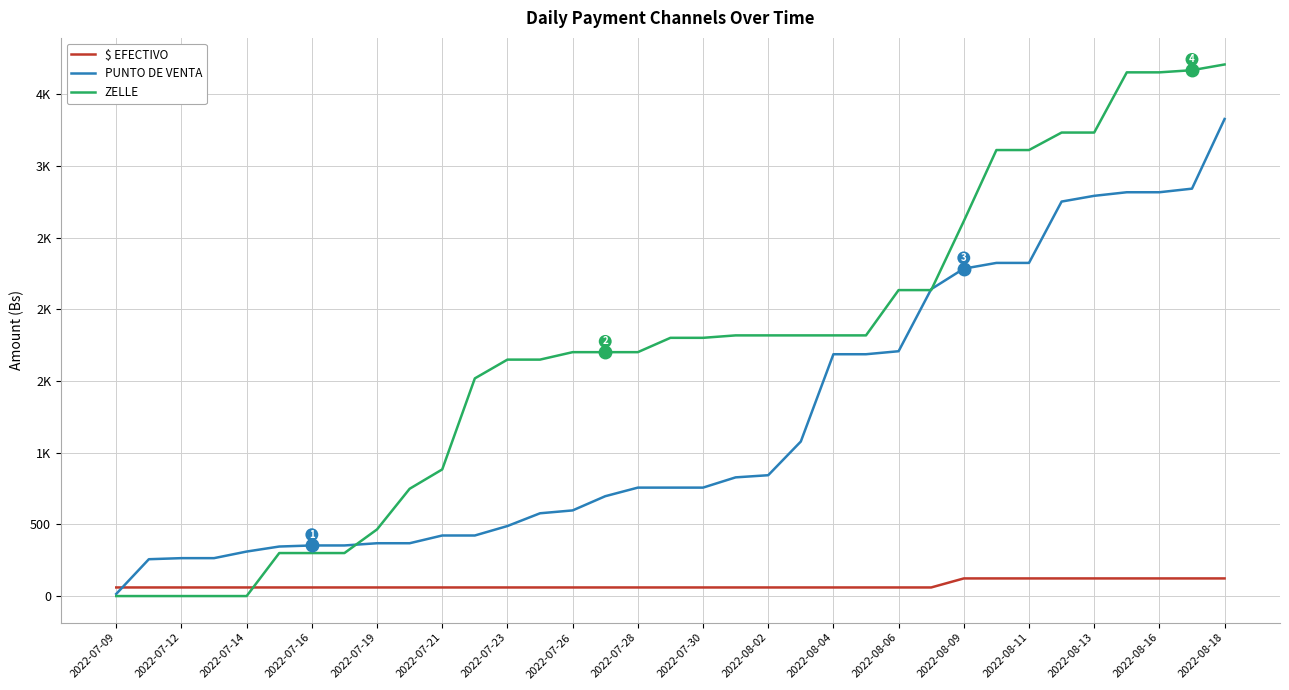

Count the $ EFECTIVO values in the range 60 to 123.

35